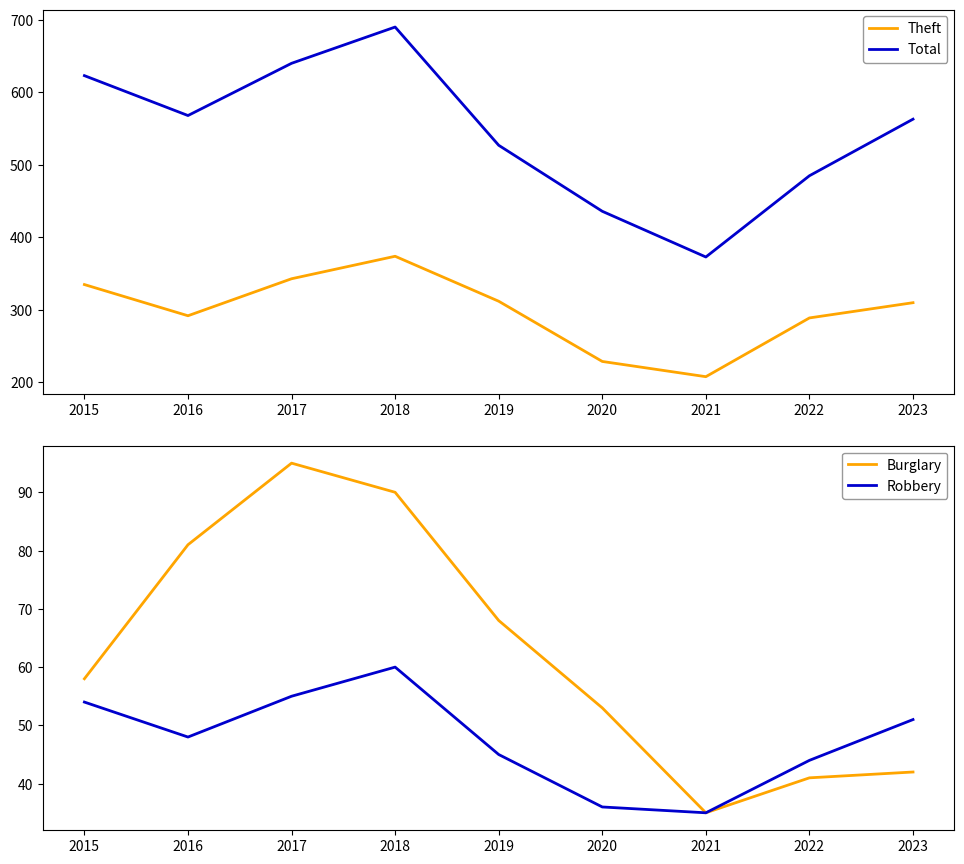

True or false: Robbery and Theft intersect in this chart.

False